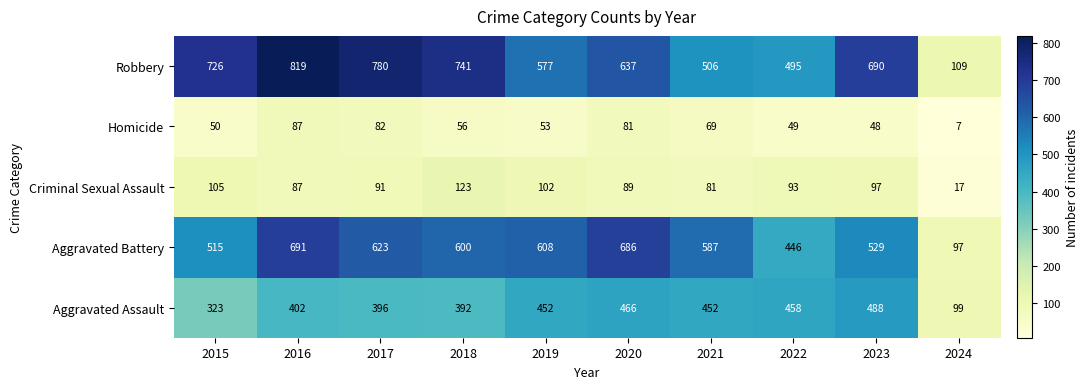

Count the number of categories in the chart.

10